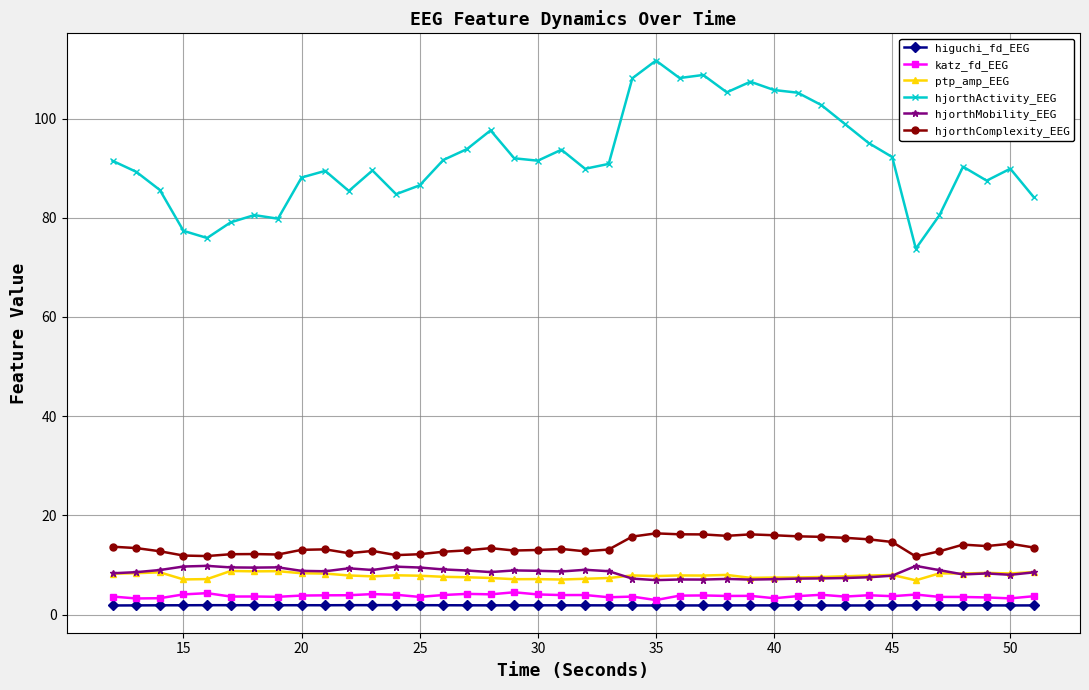

What is the value of the ptp_amp_EEG point at the 37th from the left?

8.3